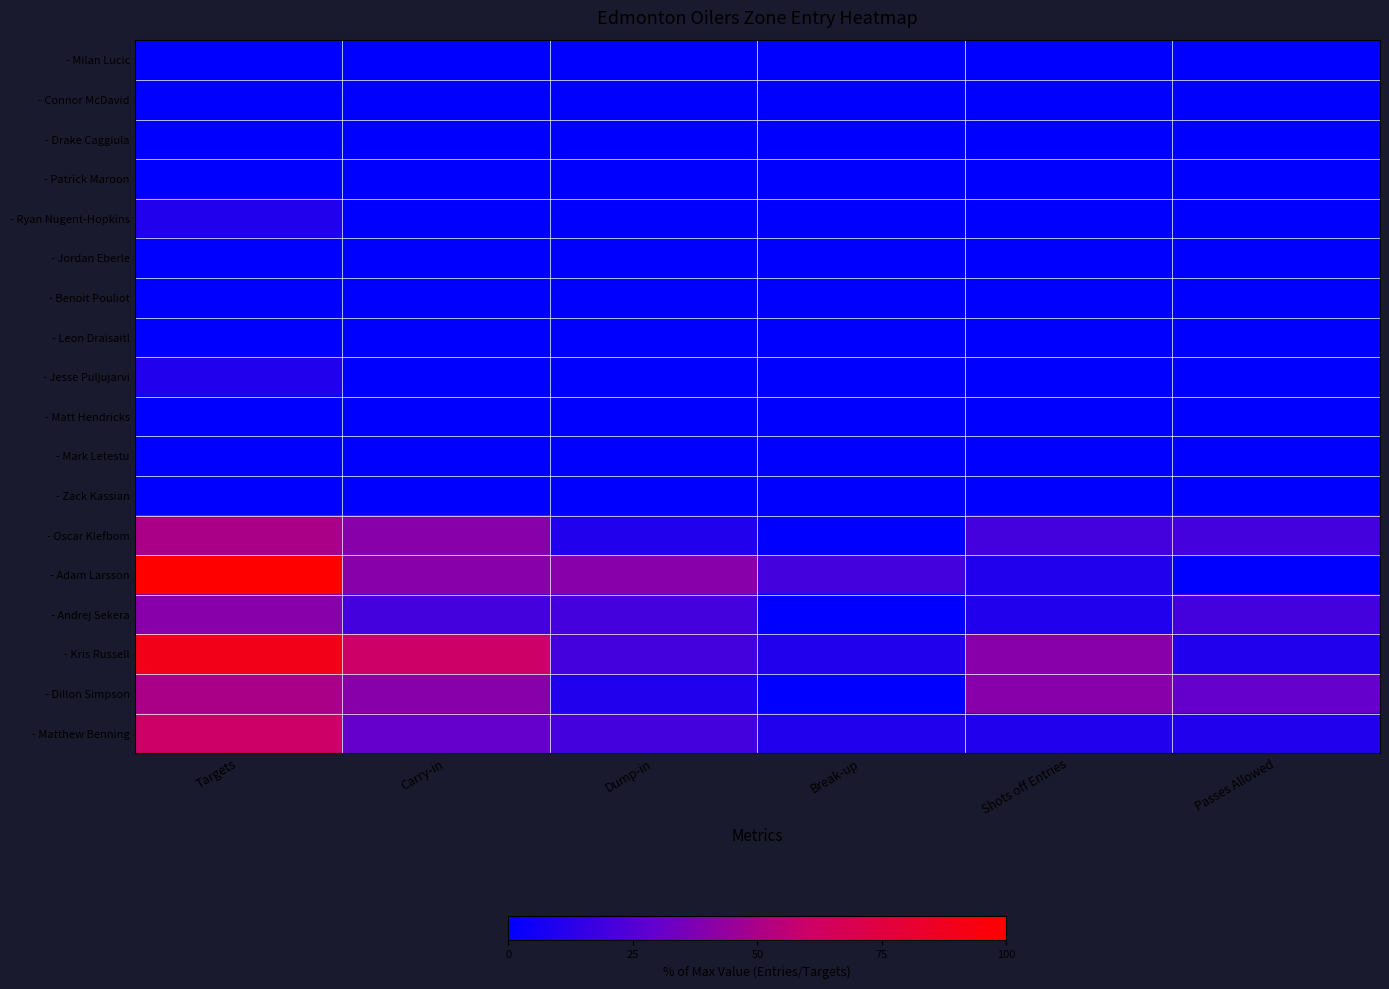

Rank the series at Dump-in from lowest to highest value.

- Milan Lucic, - Connor McDavid, - Drake Caggiula, - Patrick Maroon, - Ryan Nugent-Hopkins, - Jordan Eberle, - Benoit Pouliot, - Leon Draisaitl, - Jesse Puljujarvi, - Matt Hendricks, - Mark Letestu, - Zack Kassian, - Oscar Klefbom, - Dillon Simpson, - Andrej Sekera, - Kris Russell, - Matthew Benning, - Adam Larsson